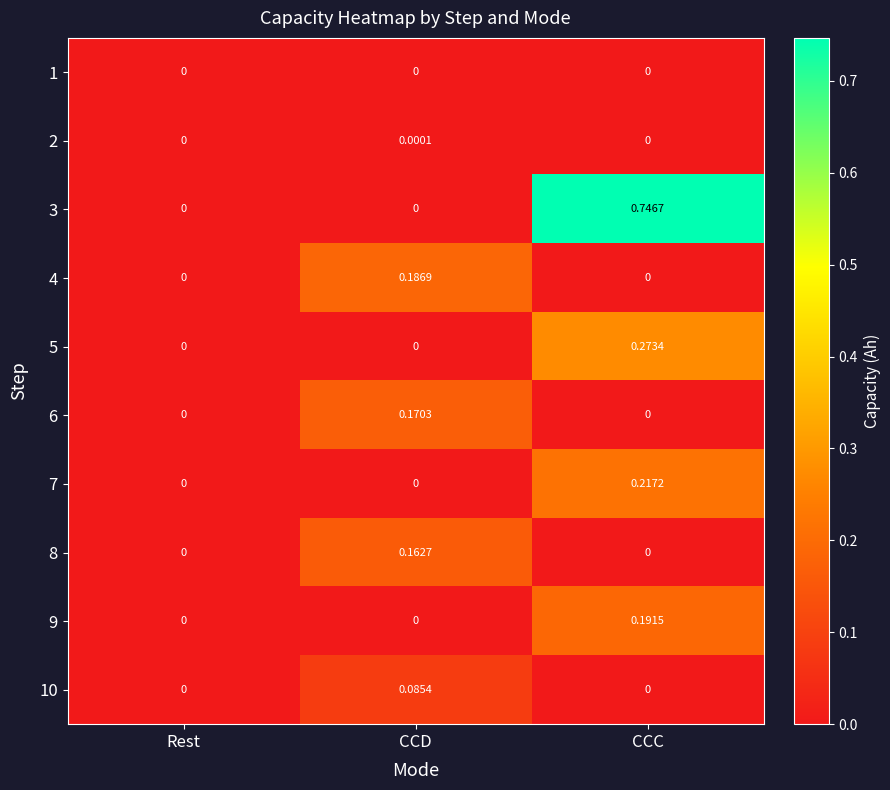

At which category is the sum across all series the highest?

CCC